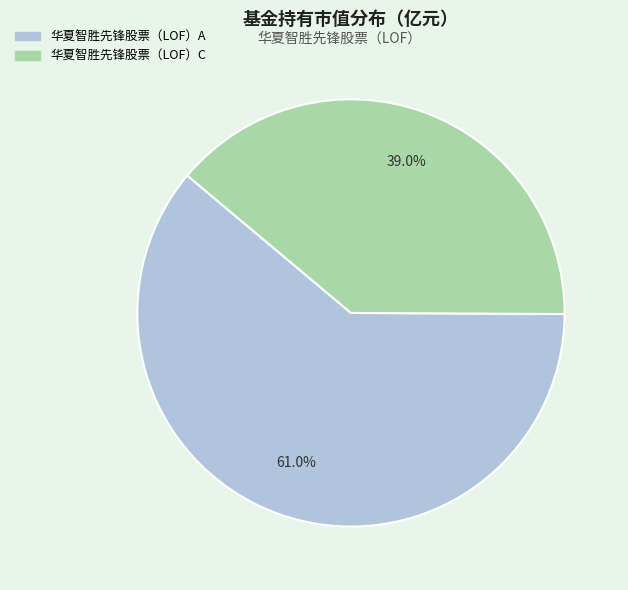

To the nearest percent, what portion does 华夏智胜先锋股票（LOF）A represent?

61%